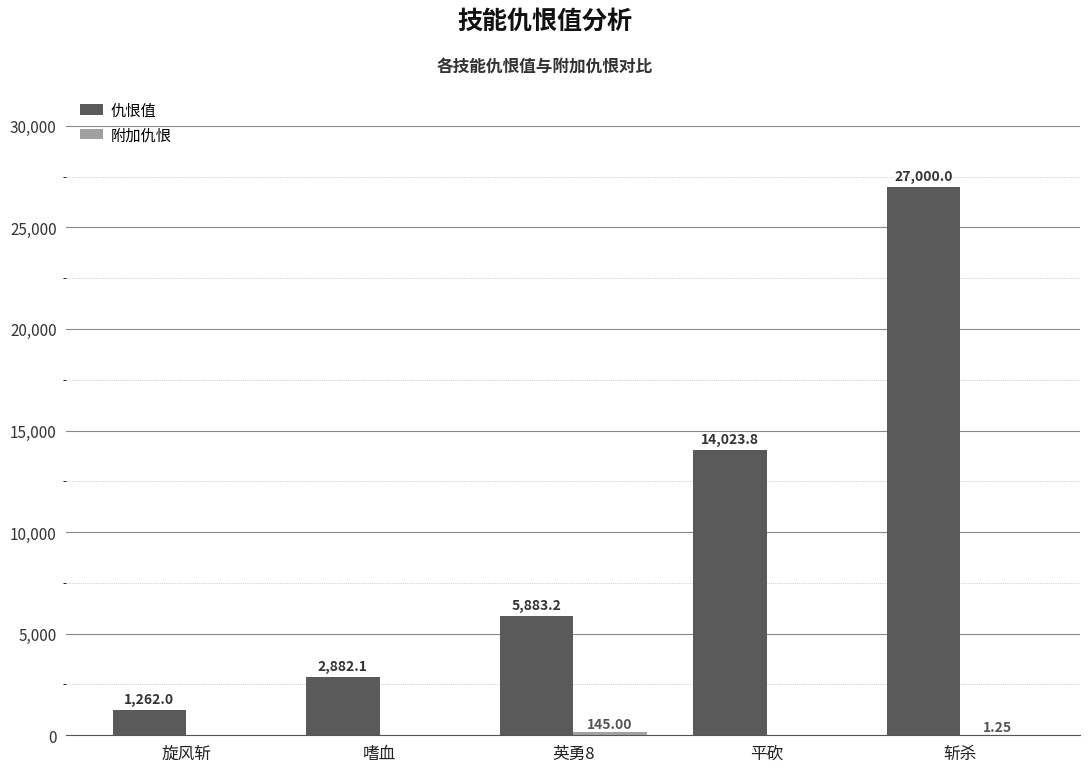

Count the number of data series in this chart.

2